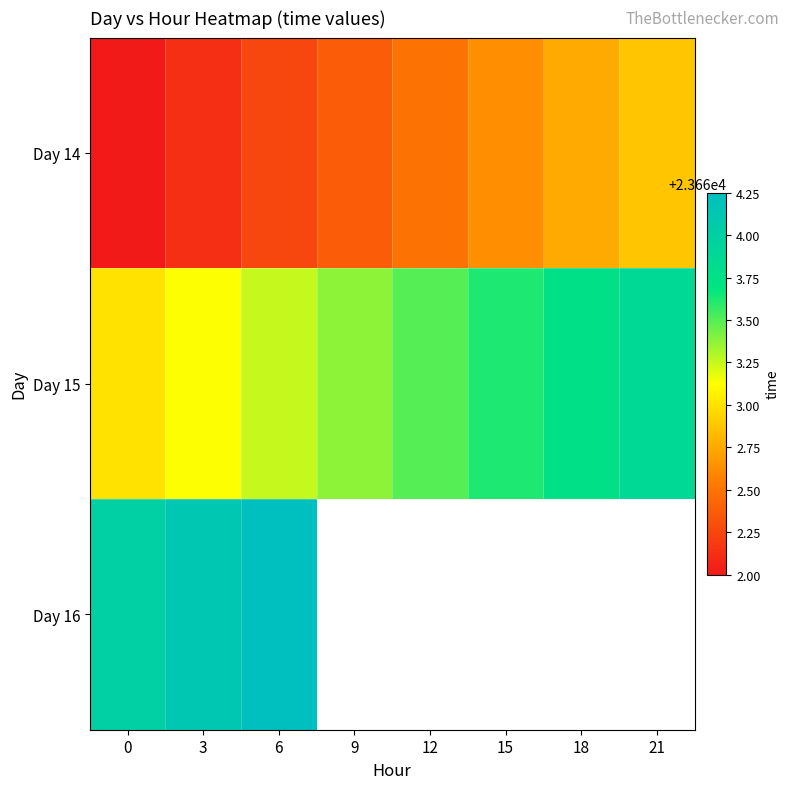

List the labels in order of row_0 value, largest first.

21, 18, 15, 12, 9, 6, 3, 0